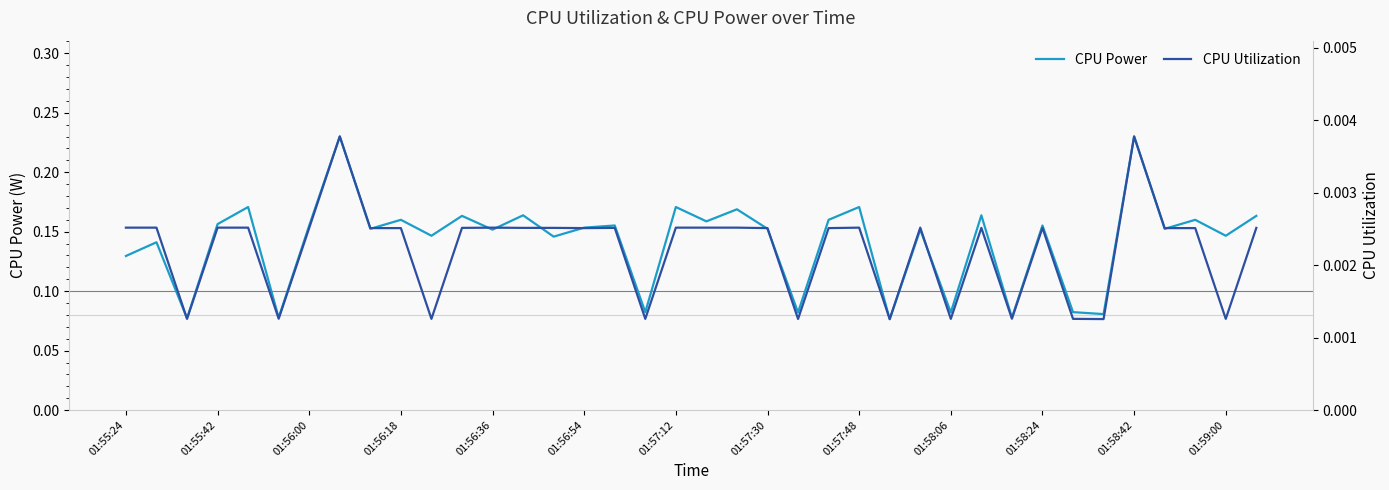

What are all the series names shown in the legend?

CPU Power, CPU Utilization